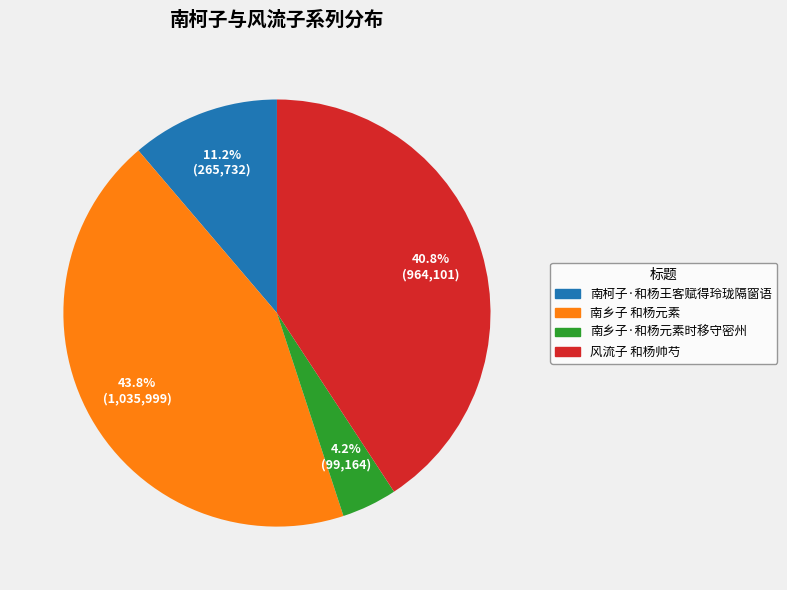

To the nearest percent, what is the difference between the largest and smallest slice percentages?

40%